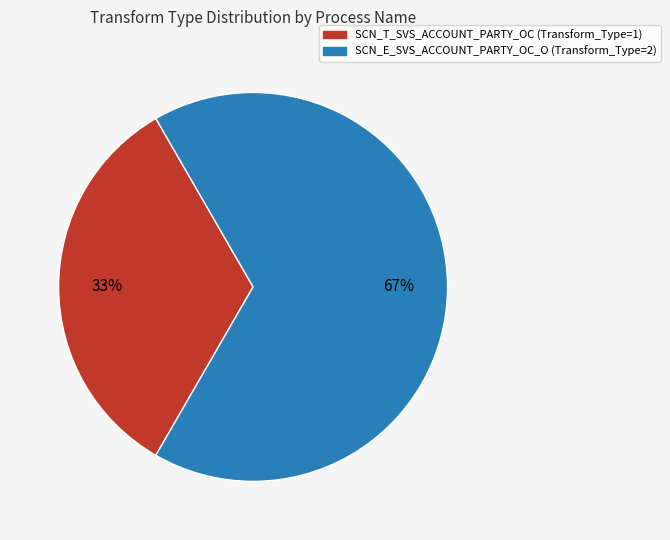

Rank the categories by value from highest to lowest.

SCN_E_SVS_ACCOUNT_PARTY_OC_O, SCN_T_SVS_ACCOUNT_PARTY_OC